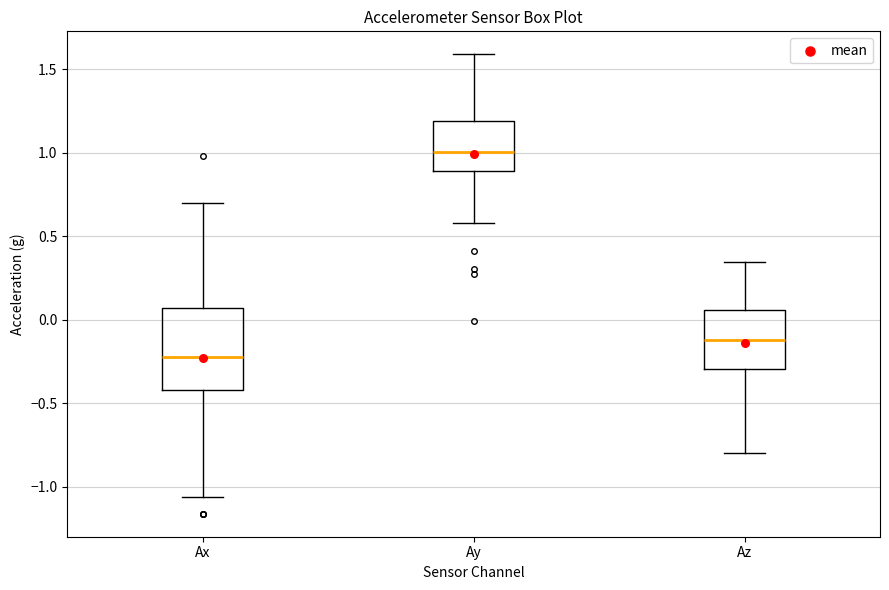

Reading left to right, read every box against the y-axis: the position of its median line, the range the box covers, and the ends of its whiskers. The values are not printed on the chart, so give them approximately, as read against the axis.

Ax: median -0.20, box -0.40 to 0.05, whiskers -1.05 to 0.70
Ay: median 1.00, box 0.90 to 1.20, whiskers 0.60 to 1.60
Az: median -0.10, box -0.30 to 0.05, whiskers -0.80 to 0.35